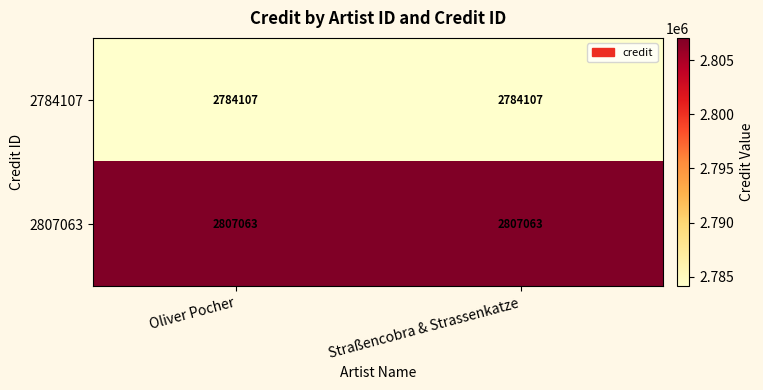

Reading left to right, extract all data points from this chart.

2784107: Oliver Pocher=2784107	Straßencobra & Strassenkatze=2784107
2807063: Oliver Pocher=2807063	Straßencobra & Strassenkatze=2807063